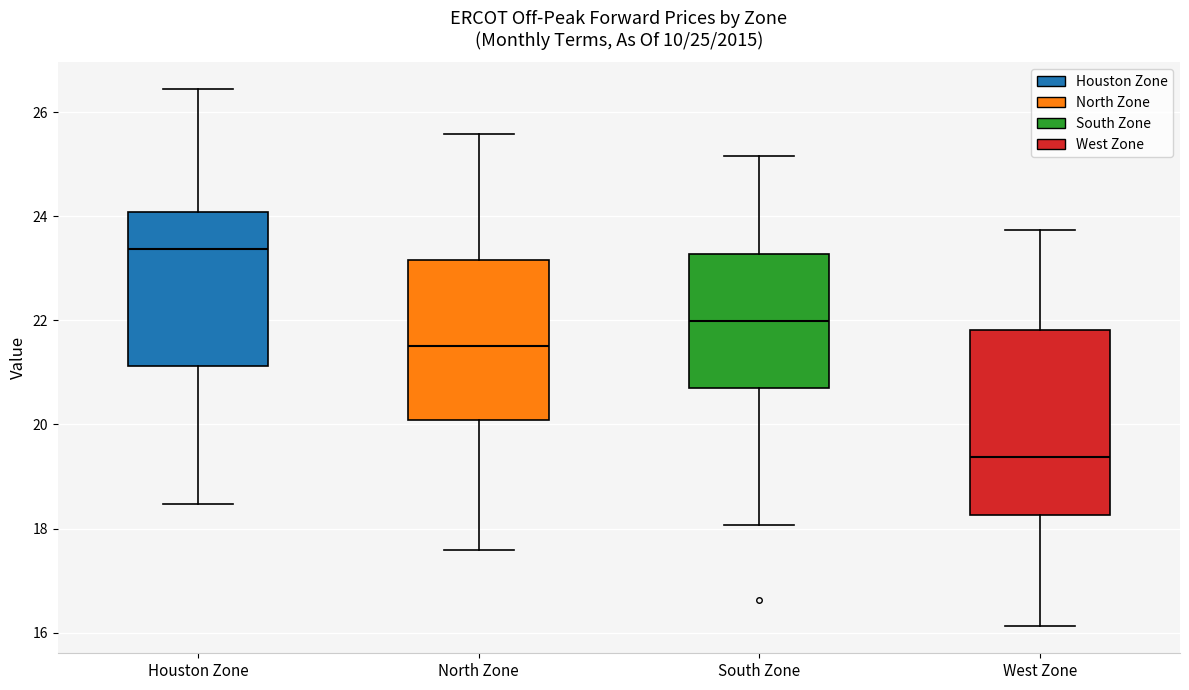

Which box has the highest median line?

Houston Zone